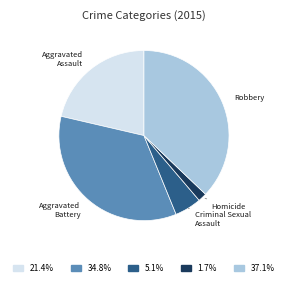

How many slices are in this pie chart?

5